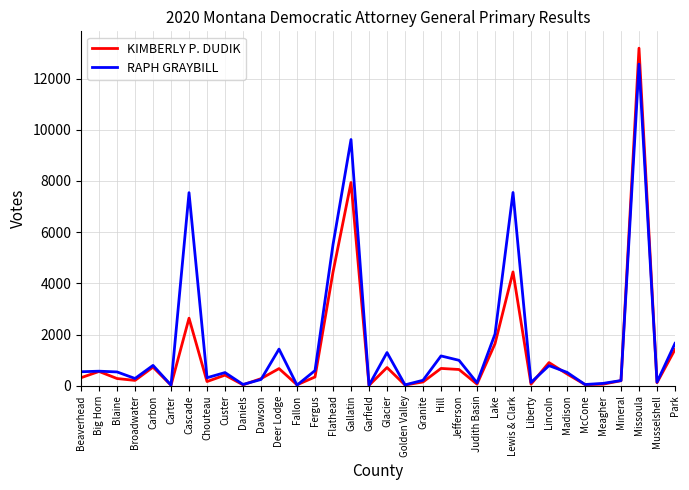

What is the average value of the RAPH GRAYBILL series?

1710